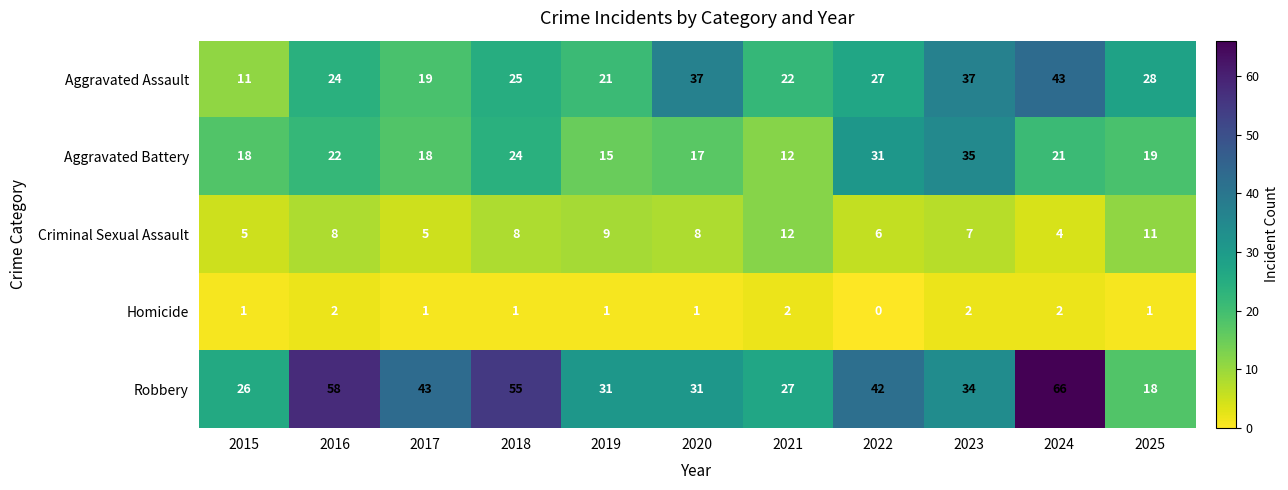

At 2023, list the series in order from smallest to largest.

Homicide, Criminal Sexual Assault, Robbery, Aggravated Battery, Aggravated Assault